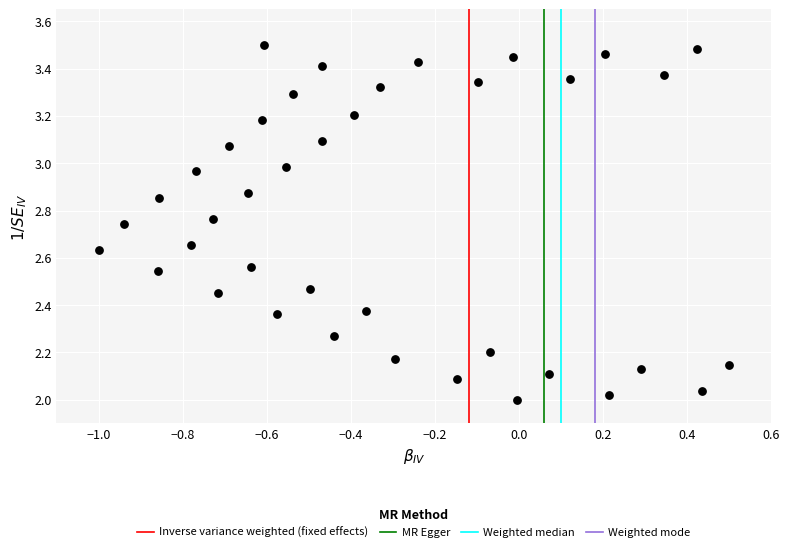

What is the range of Y values (max minus min)?

1.5